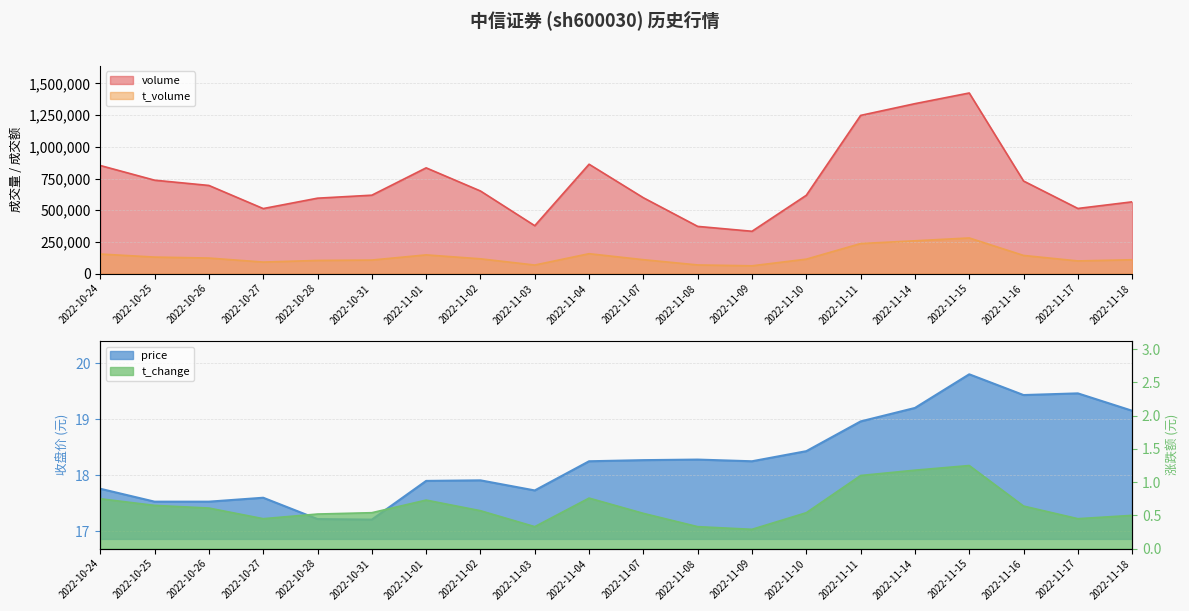

What is the label of the 3rd point from the left?

2022-10-26